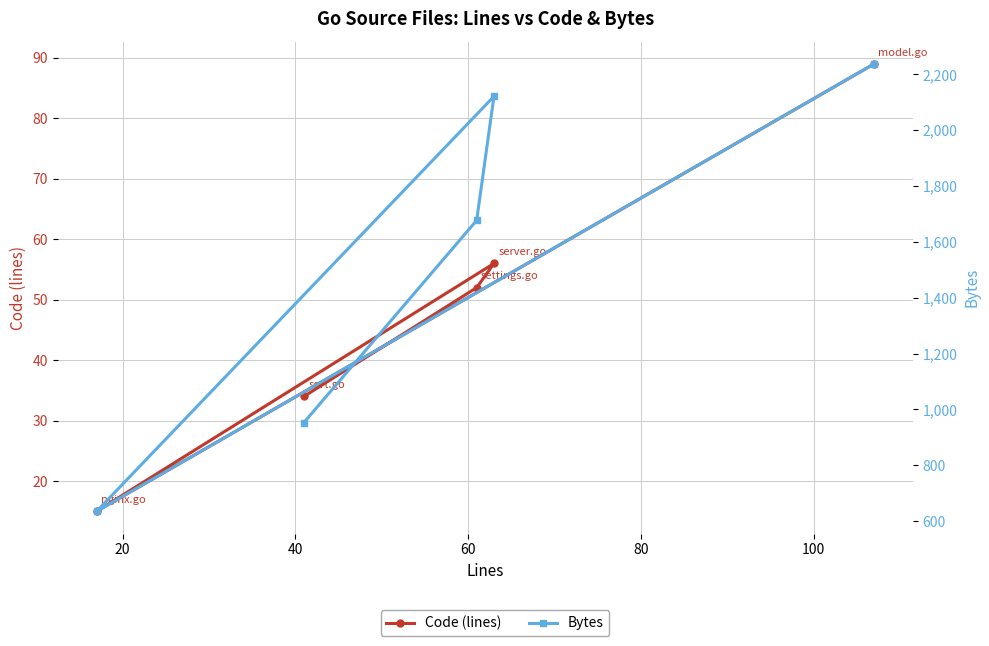

What are all the series names shown in the legend?

Code (lines), Bytes